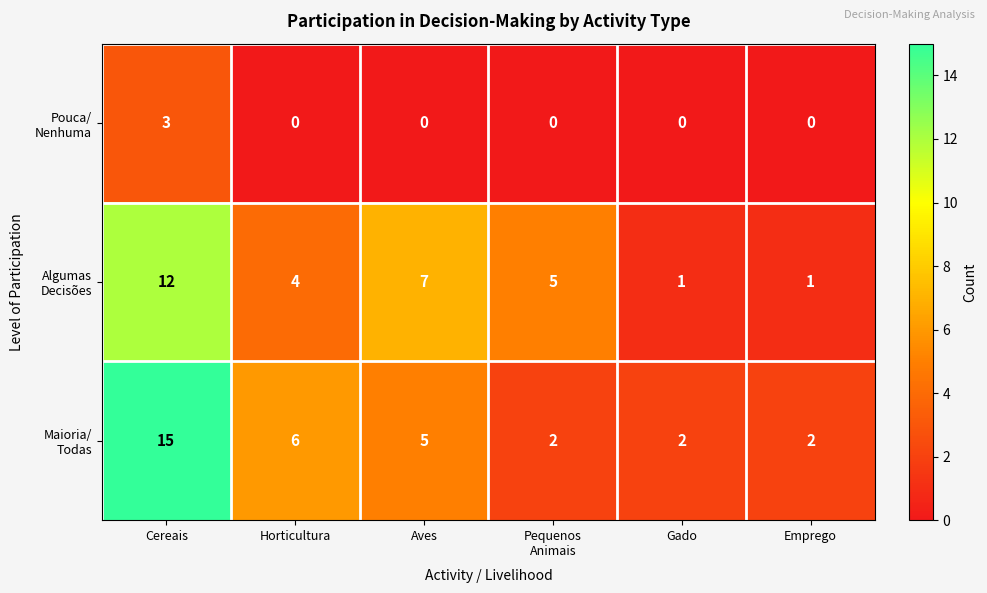

What is the total value across all series at Horticultura?

10